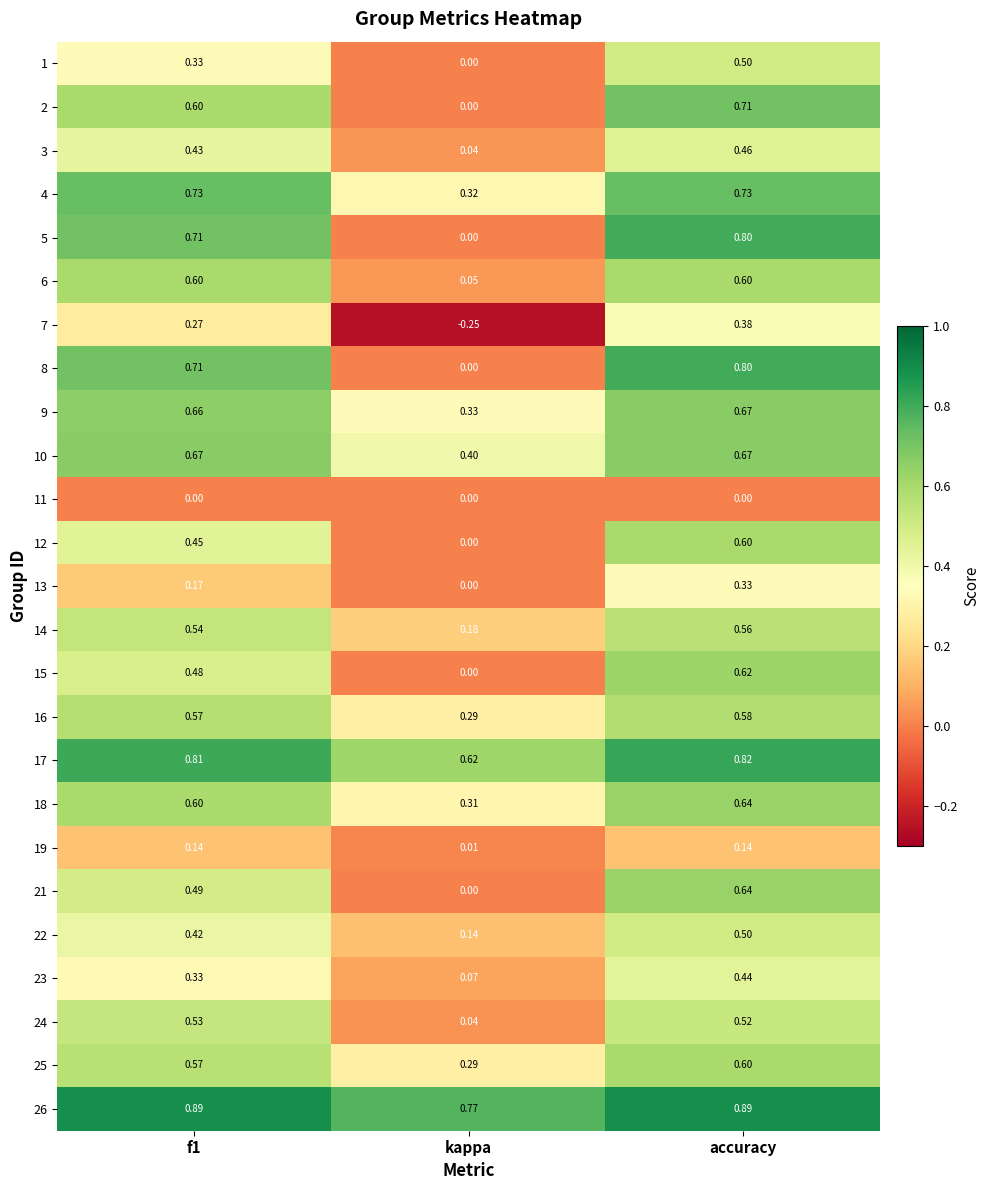

Where is 18 nearest to the value 0?

kappa